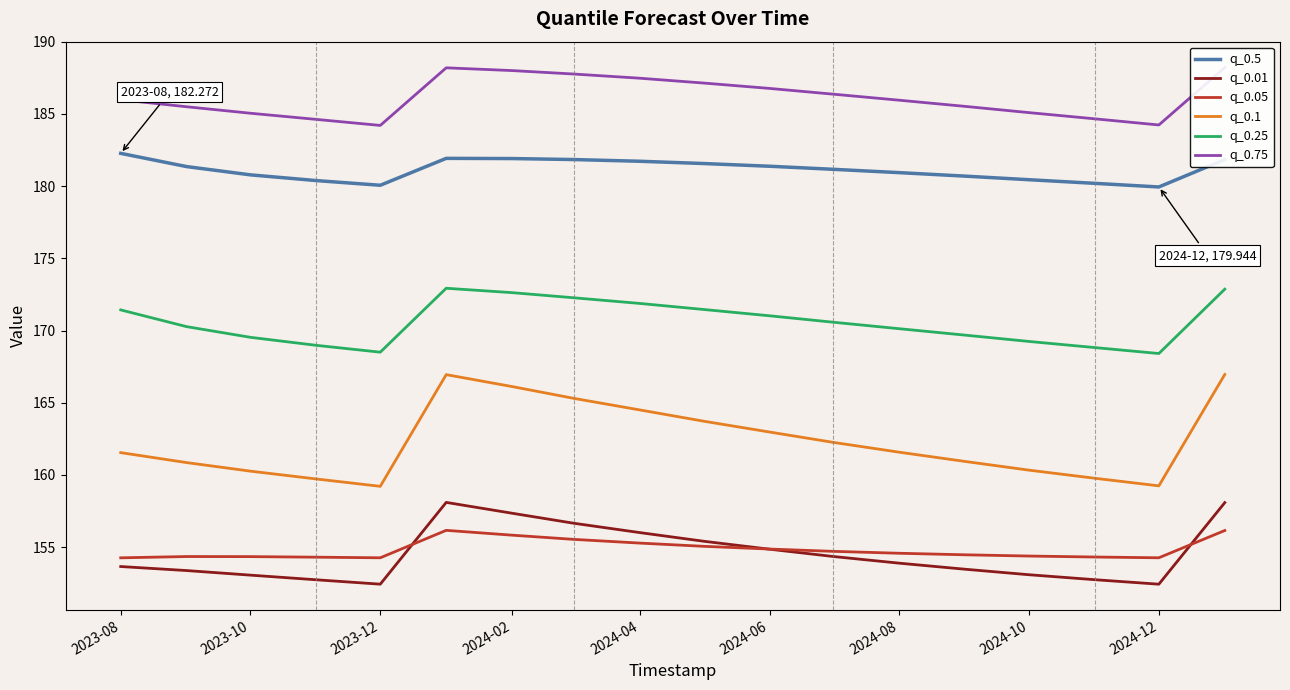

Is the value of q_0.5 at 2024-04 greater than the value of q_0.25 at 2024-06?

Yes